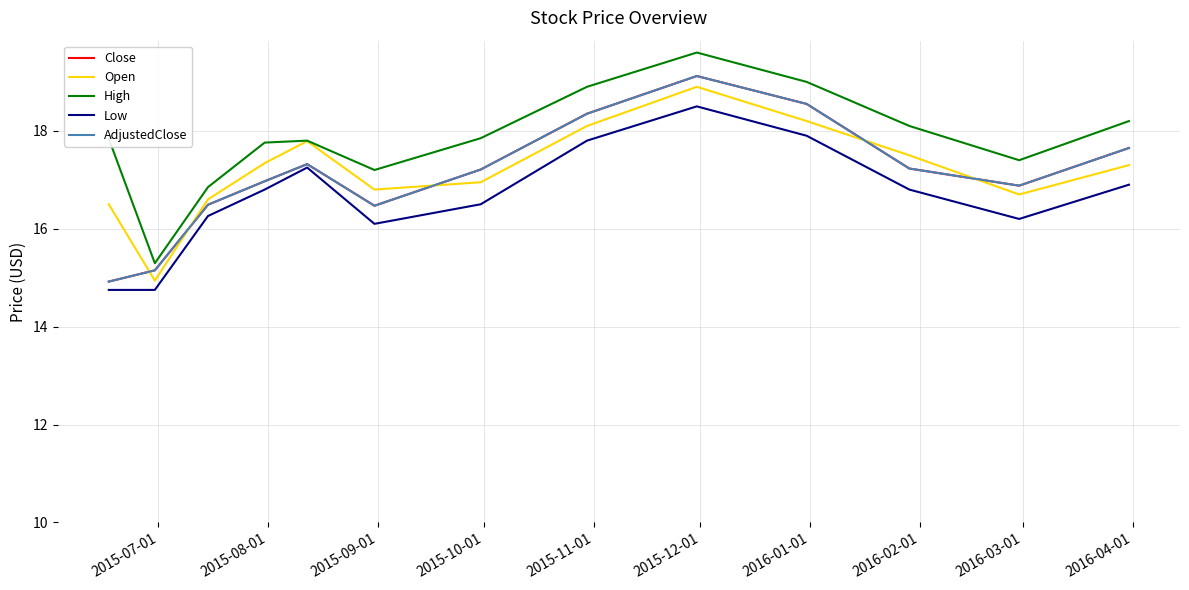

What is the sum of all Open values?

223.6